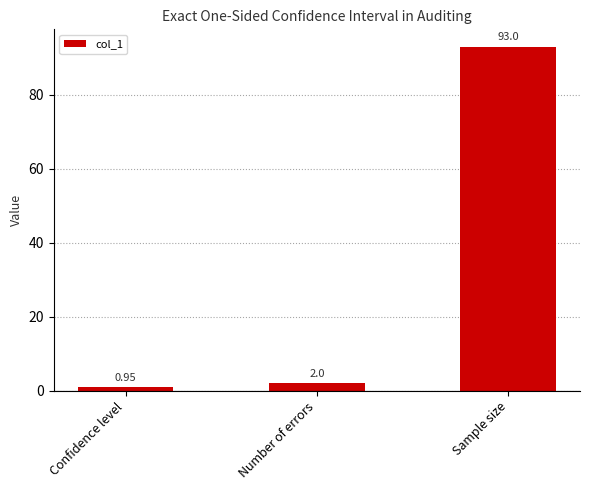

What is the change in value from Number of errors to Sample size?

+91.0